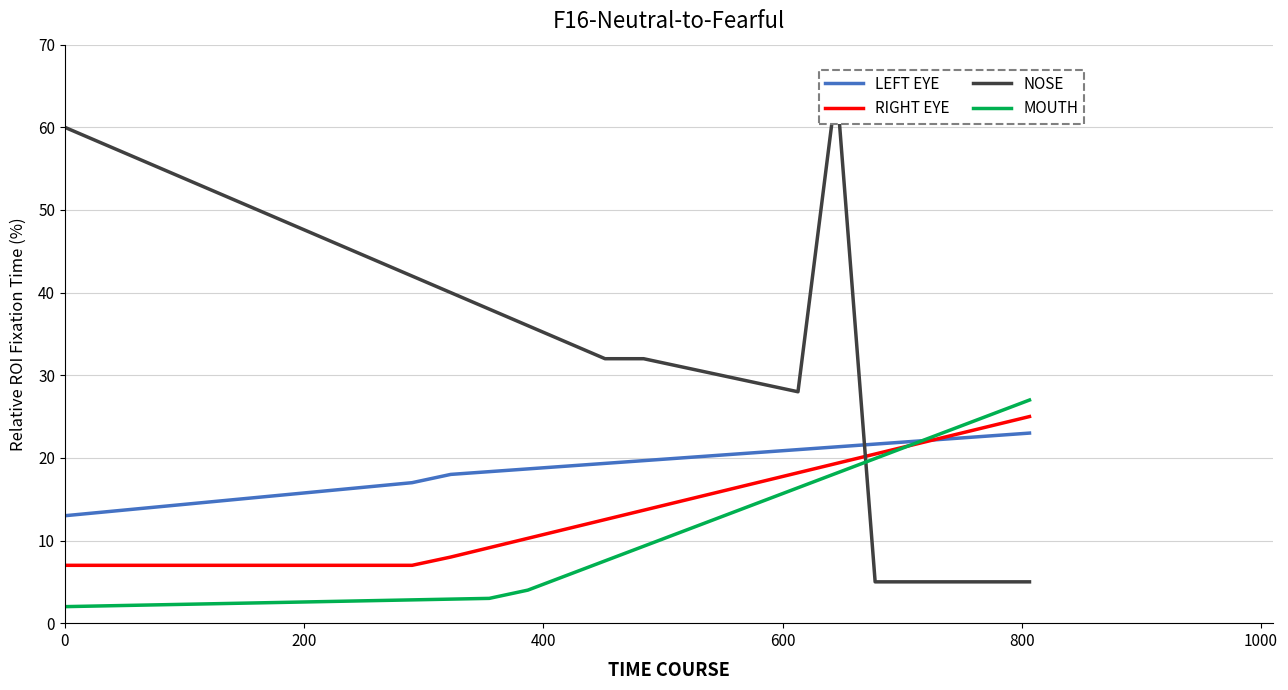

What is the minimum value shown in the chart?

2.0